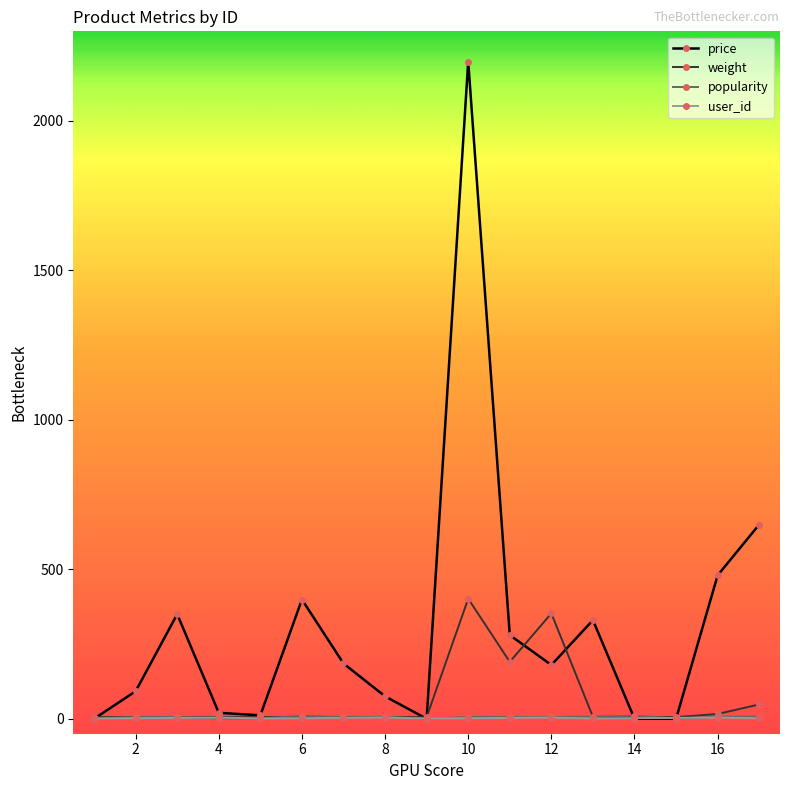

Which series has the largest total across all categories?

price